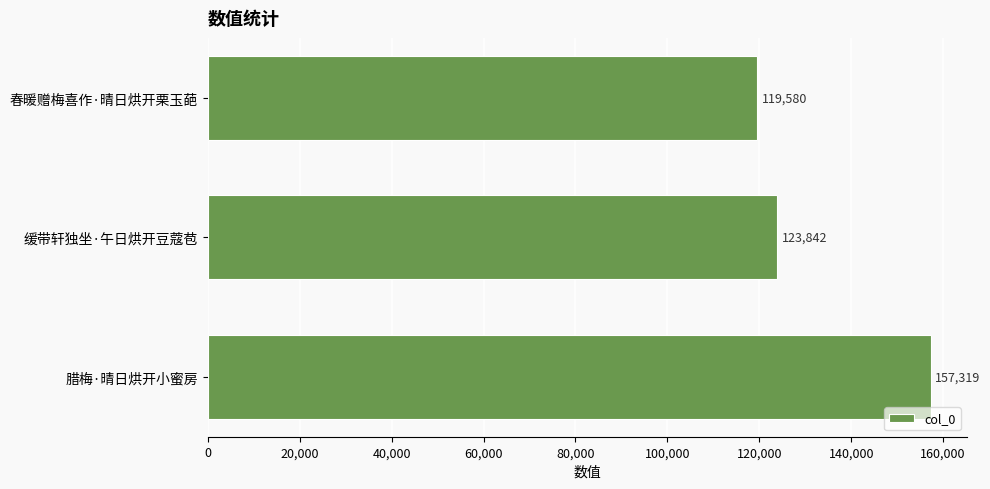

What is the smallest value displayed?

119580